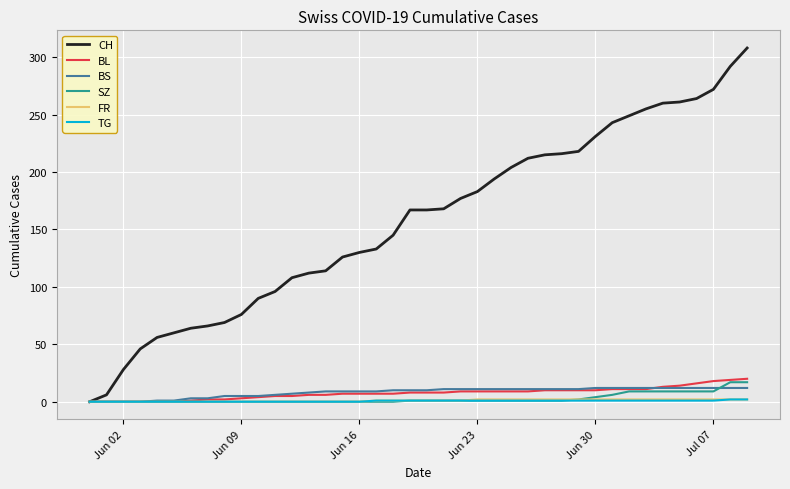

Which series has the largest total across all categories?

CH